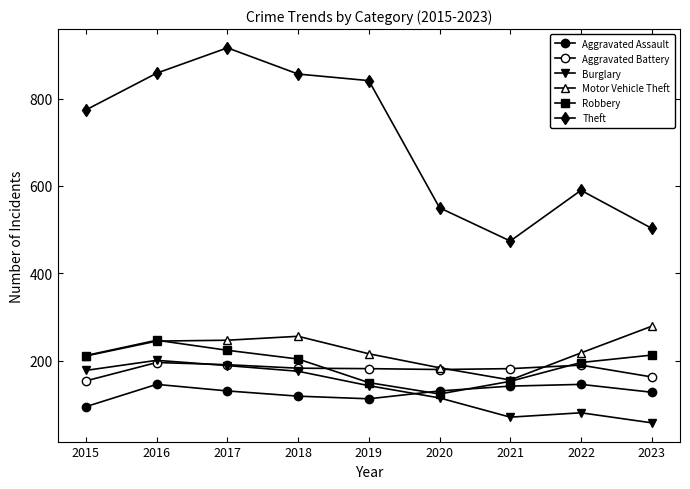

How many series are shown in this chart?

6